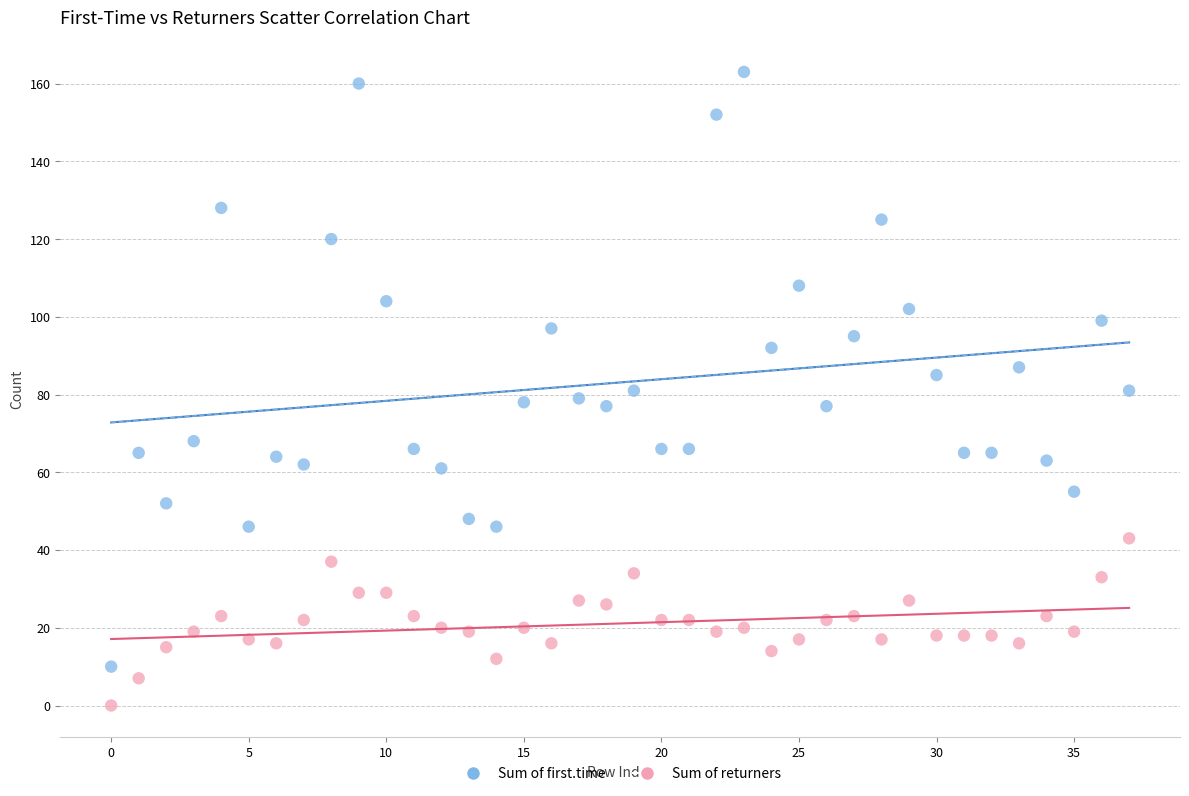

Which series contains the lowest Y value?

Sum of returners